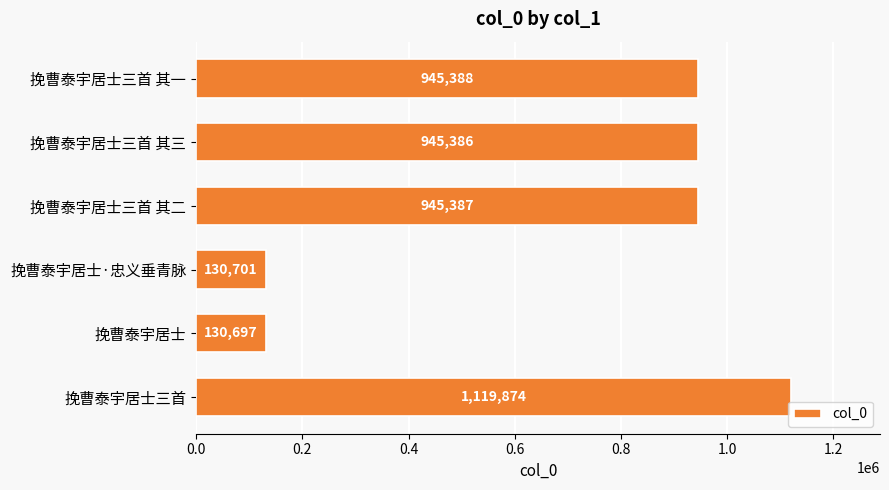

Reading top to bottom, list all the values displayed in this chart.

945388	945386	945387	130701	130697	1119874